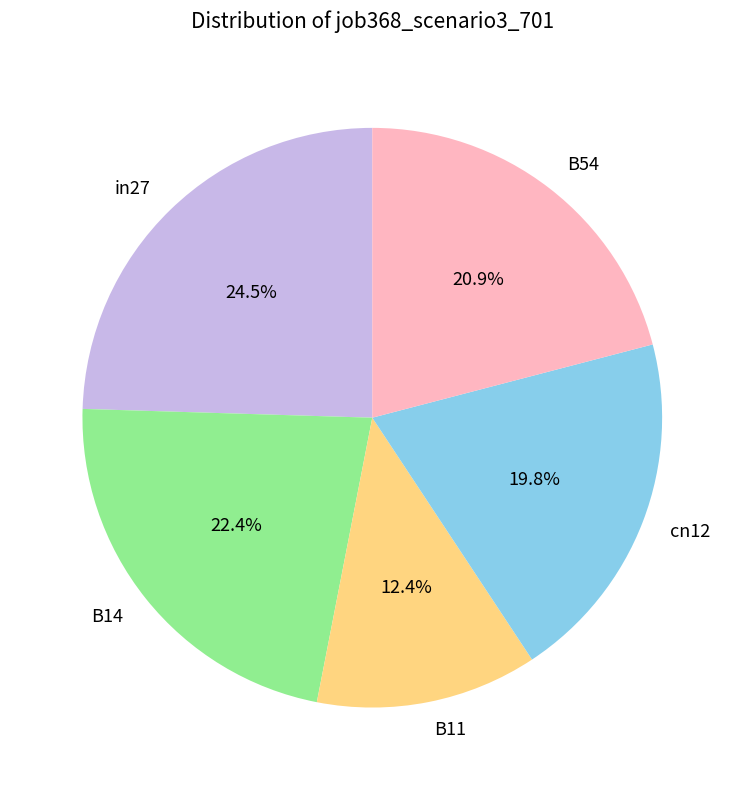

Rank the categories by value from lowest to highest.

B11, cn12, B54, B14, in27